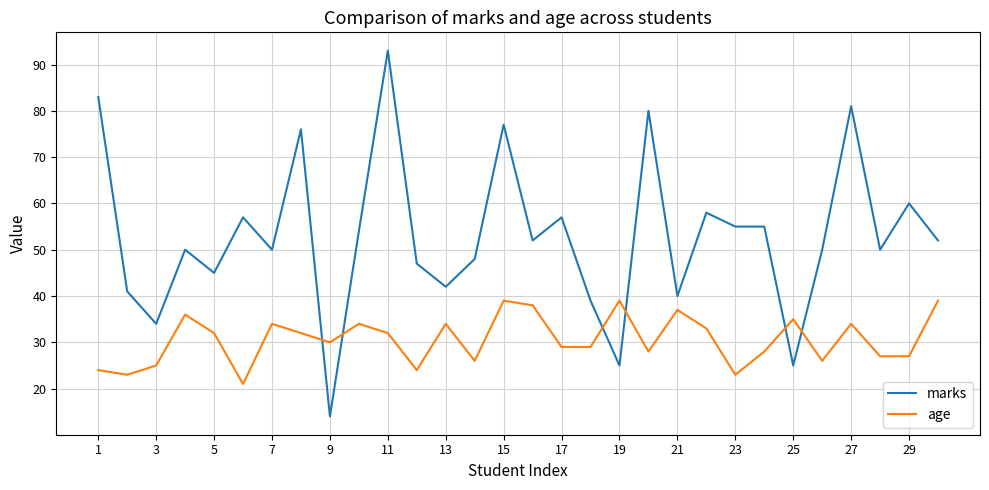

Rank the series by their maximum value, from highest to lowest.

marks, age